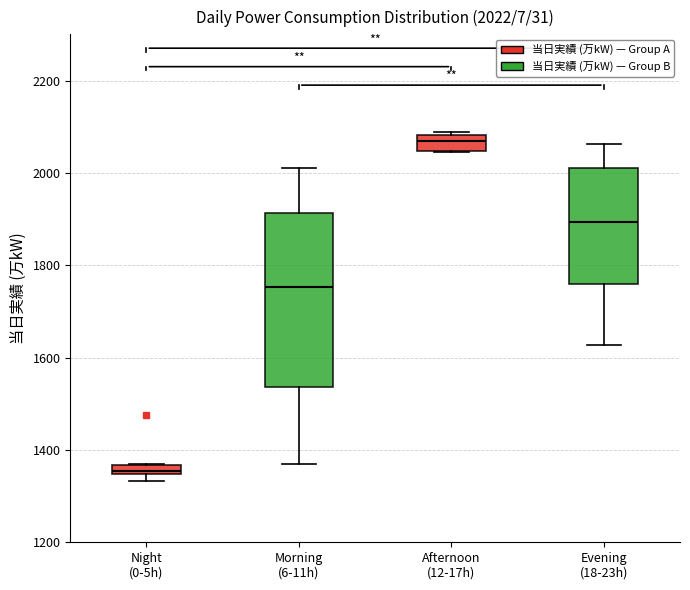

Comparing the boxes themselves (not the whiskers), which one is the tallest?

Morning (6-11h)